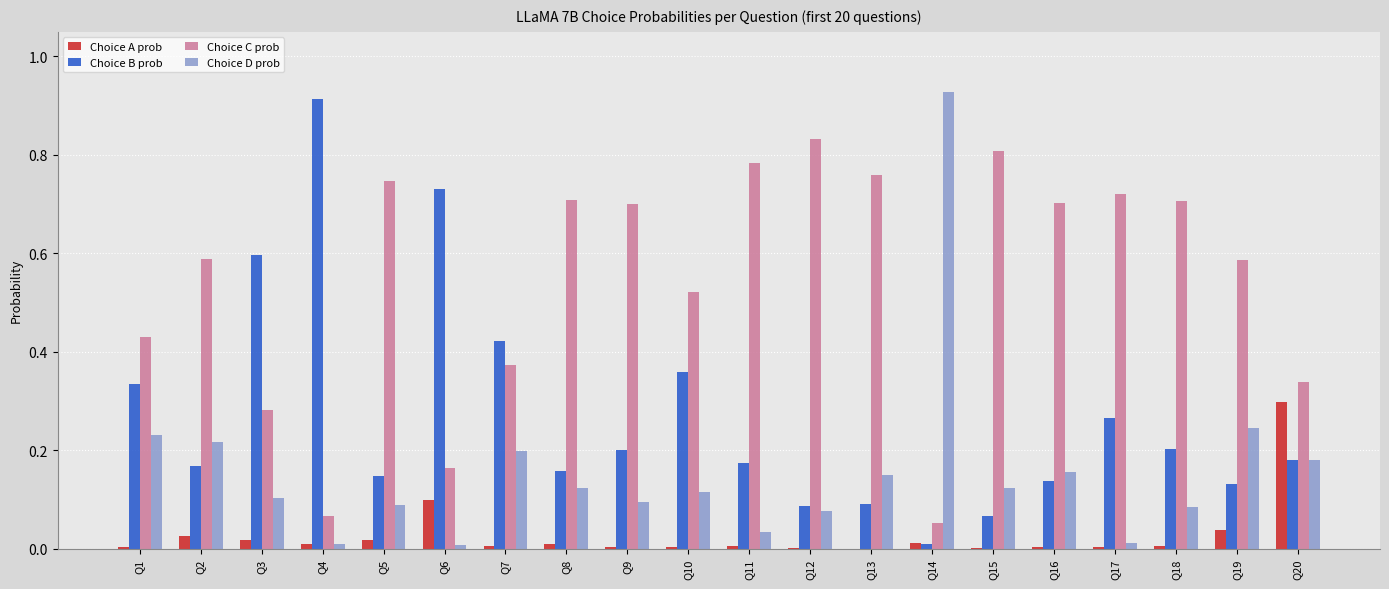

What are all the series names shown in the legend?

Choice A prob, Choice B prob, Choice C prob, Choice D prob